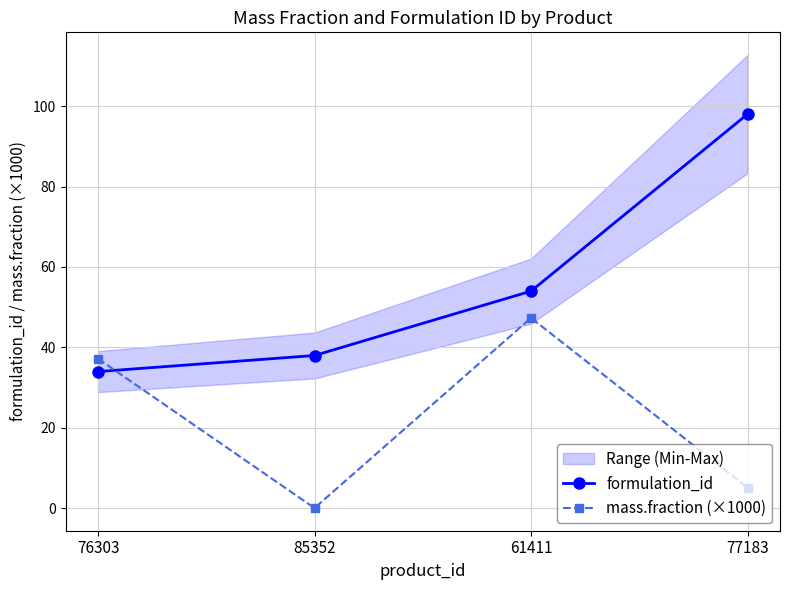

Rank the series by their average value, from highest to lowest.

formulation_id, mass.fraction (×1000)